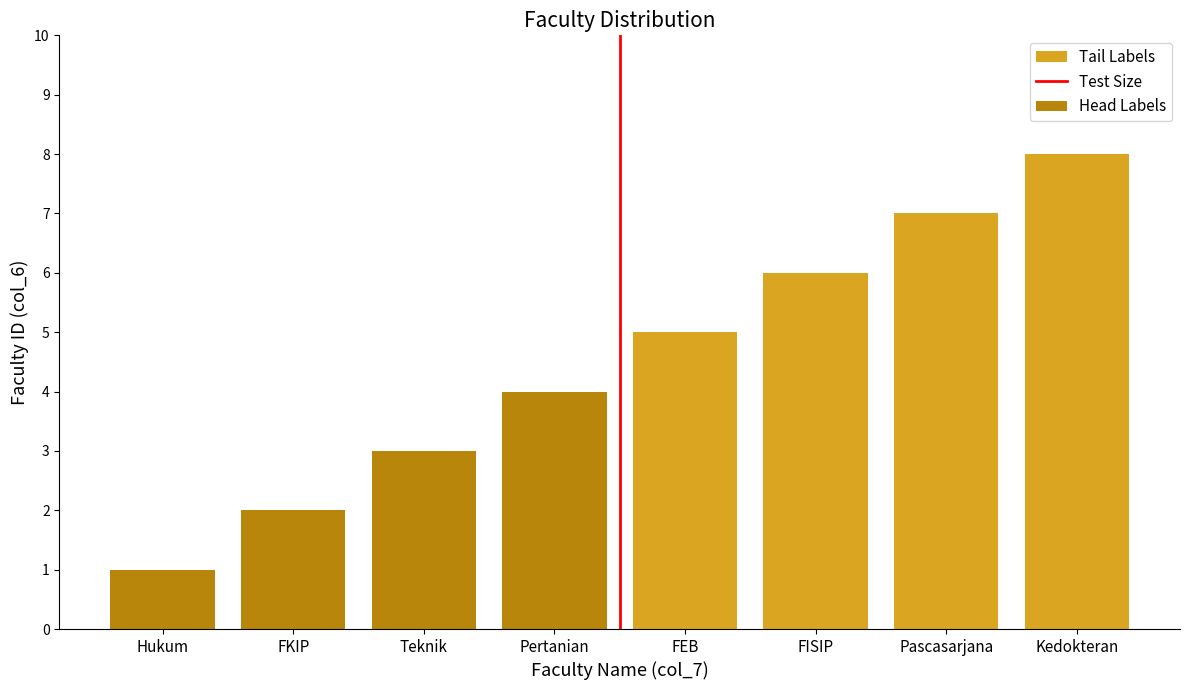

Approximately how many times larger is the value at FKIP compared to Pertanian?

0.5